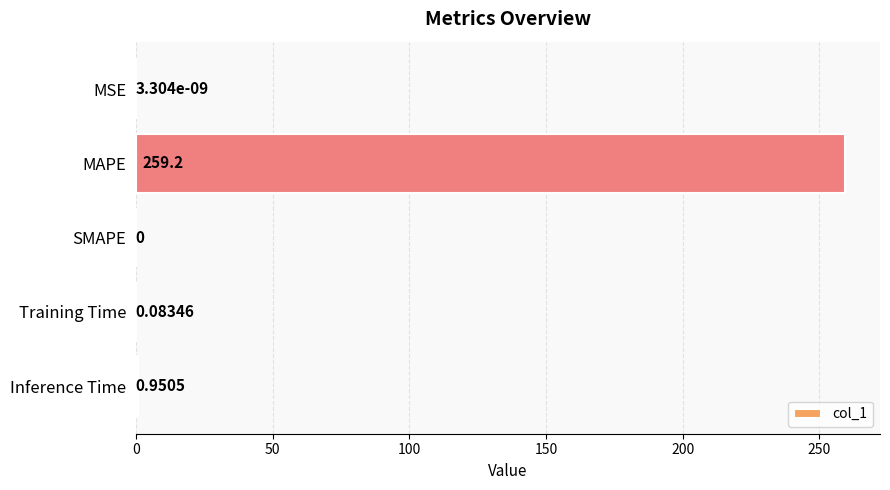

Between MSE and Inference Time, which is larger?

Inference Time